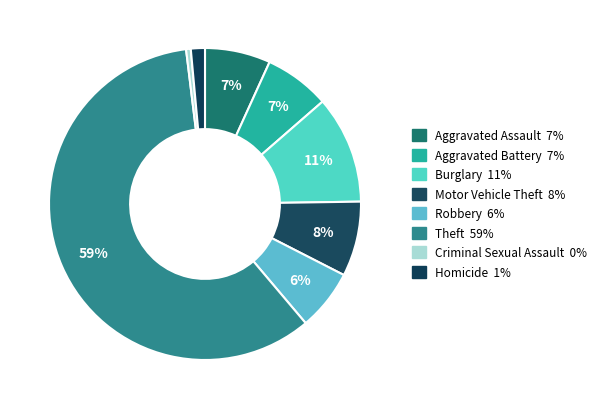

How many segments does this pie chart have?

8